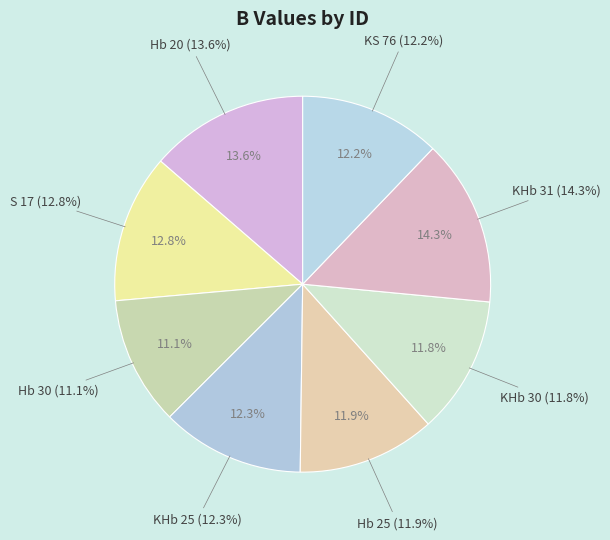

How many segments does this pie chart have?

8